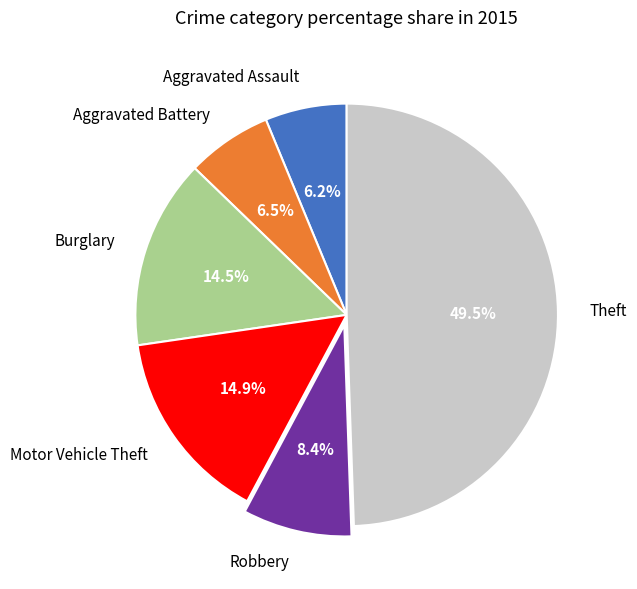

Is it true that Robbery is 1% of the pie?

False